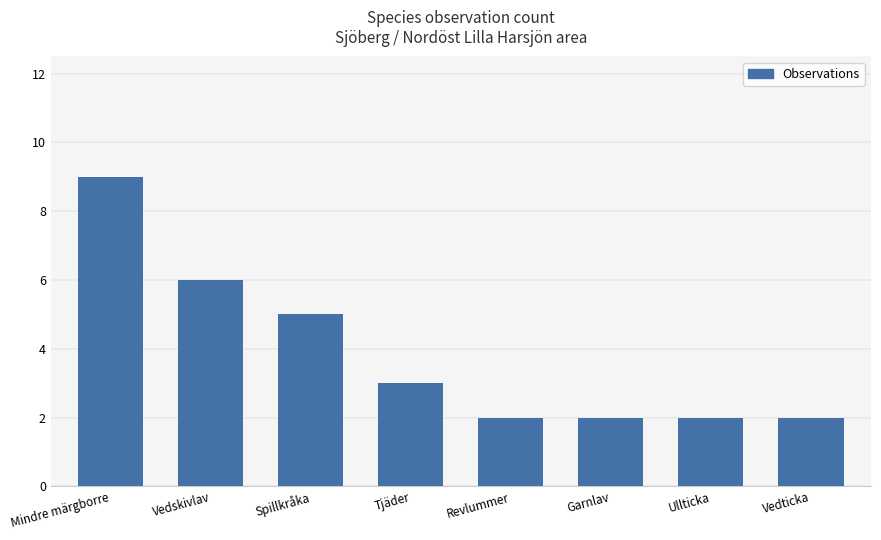

Is it true that the value at Revlummer is 1?

False